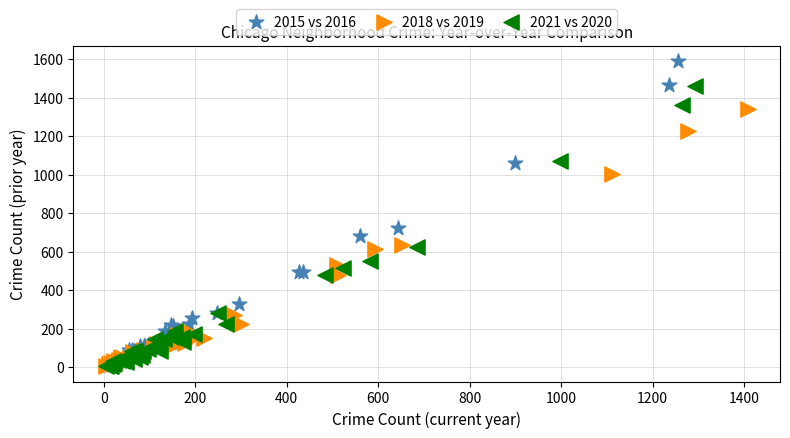

Which series contains the highest Y value?

2015 vs 2016